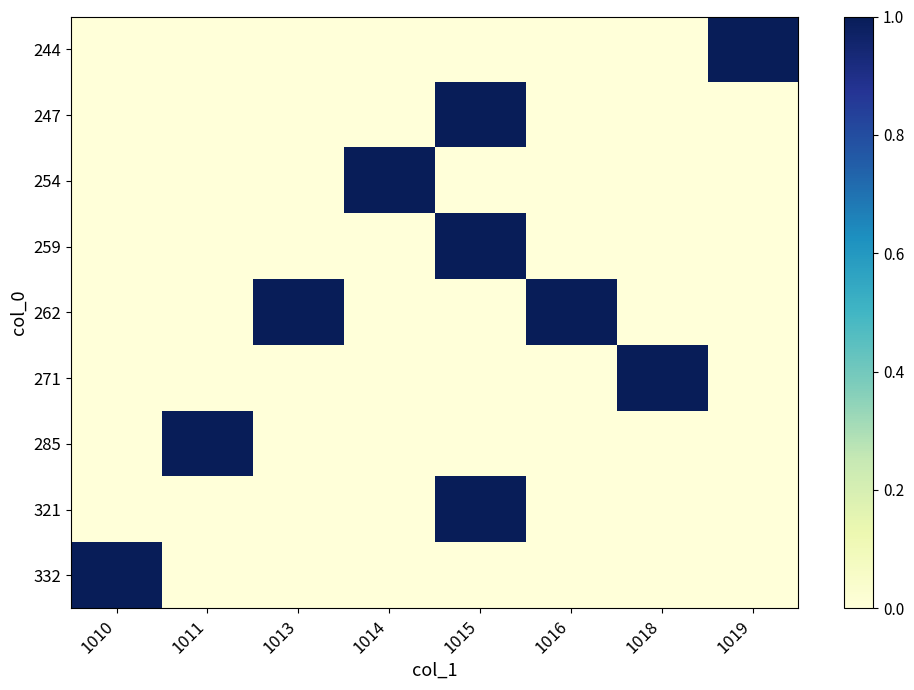

Which has a higher value, 1018 or 1013?

1018